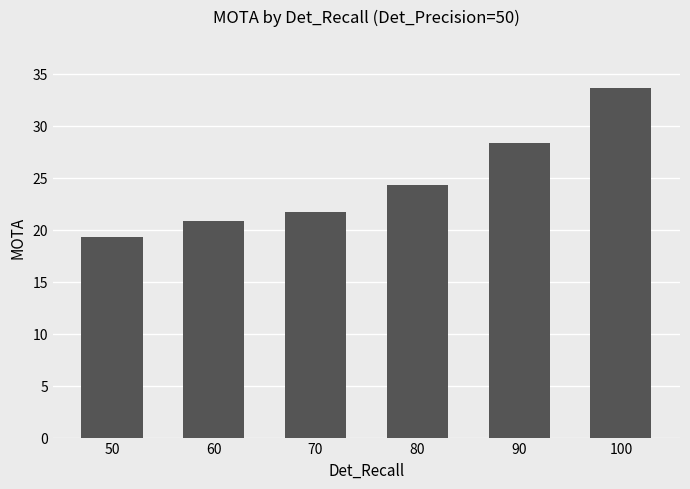

Reading left to right, transcribe all the data shown in this chart.

19.3	20.9	21.7	24.3	28.3	33.6